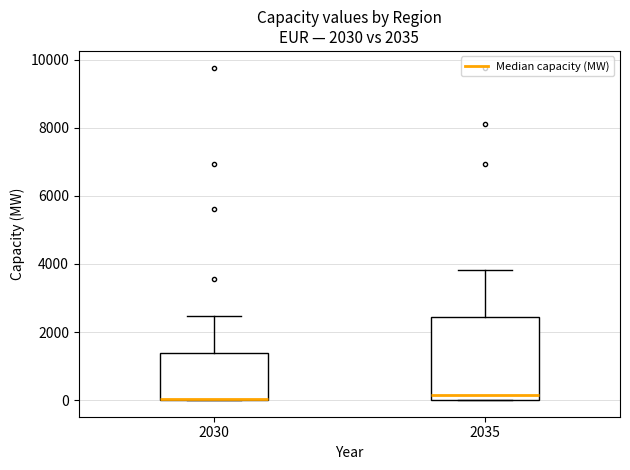

Reading left to right, transcribe this box plot: for each box, give where its median line is, the range the box spans, and where its two whiskers end, as read against the y-axis. The values are not printed on the chart, so give them approximately, as read against the axis.

2030: median 0 (drawn on the box's lower edge), box 0 to 1400, whiskers 0 to 2400
2035: median 200, box 0 to 2400, whiskers 0 to 3800